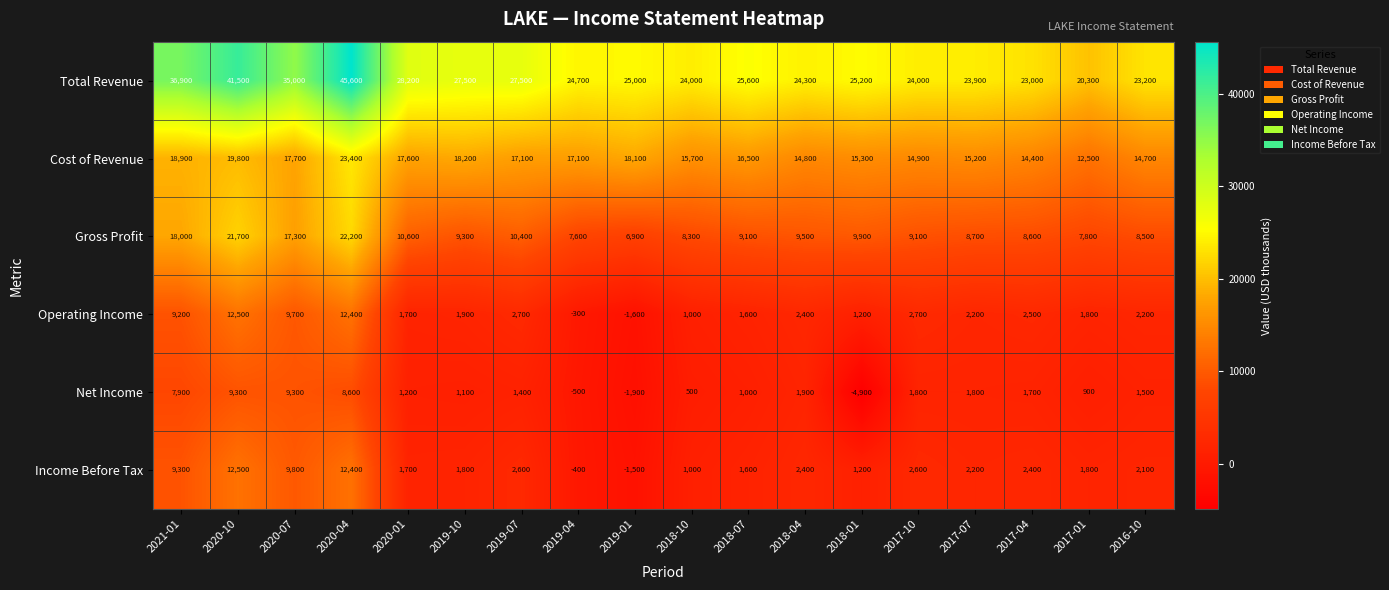

What is the average value of the Cost of Revenue series?

16772